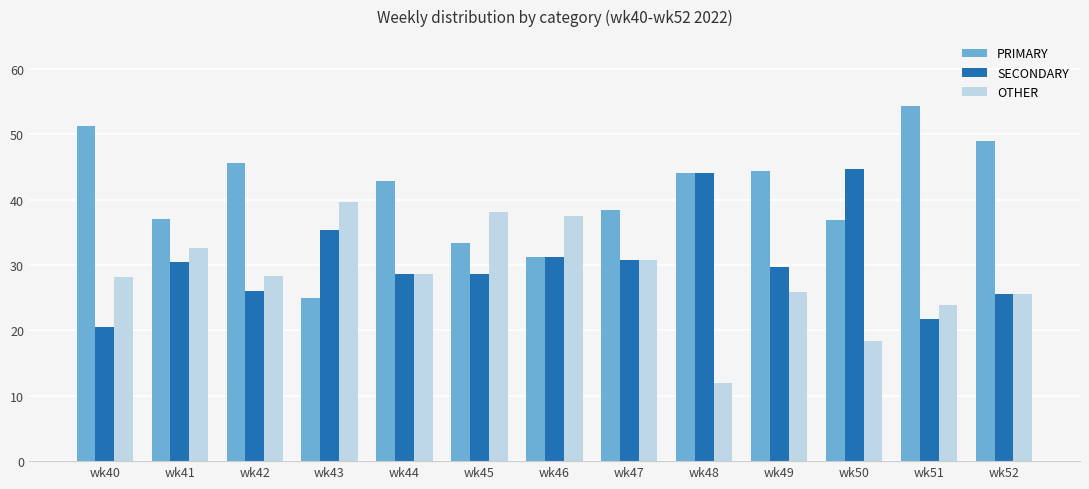

What is the smallest value displayed?

12.0